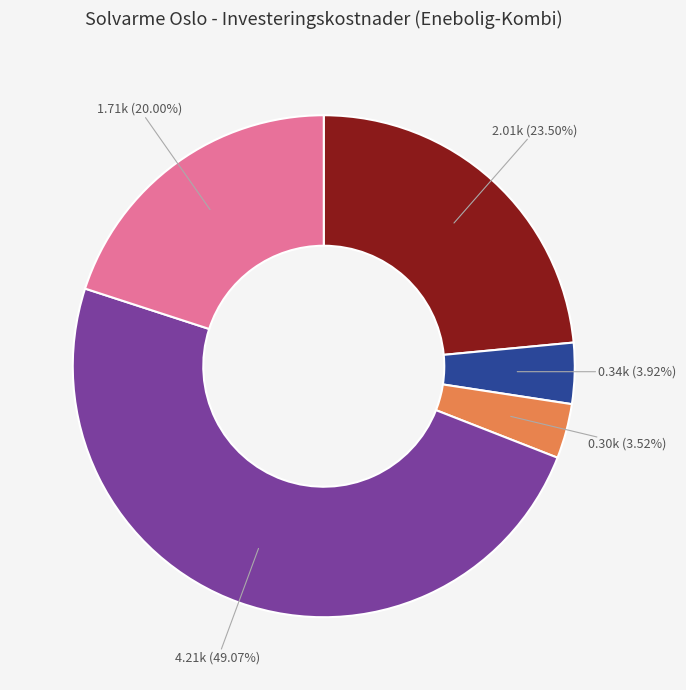

Is there a majority slice in this chart?

No